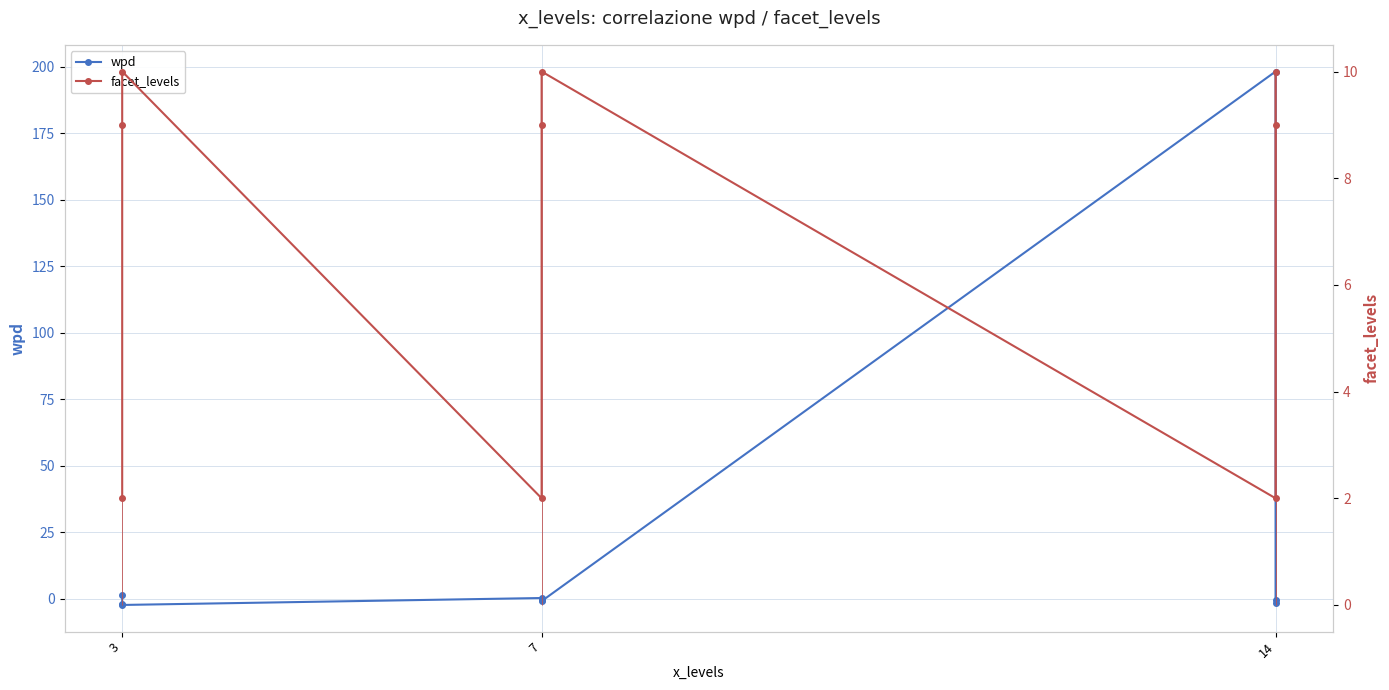

What is the value of the wpd point at the 7th from the left?

198.3